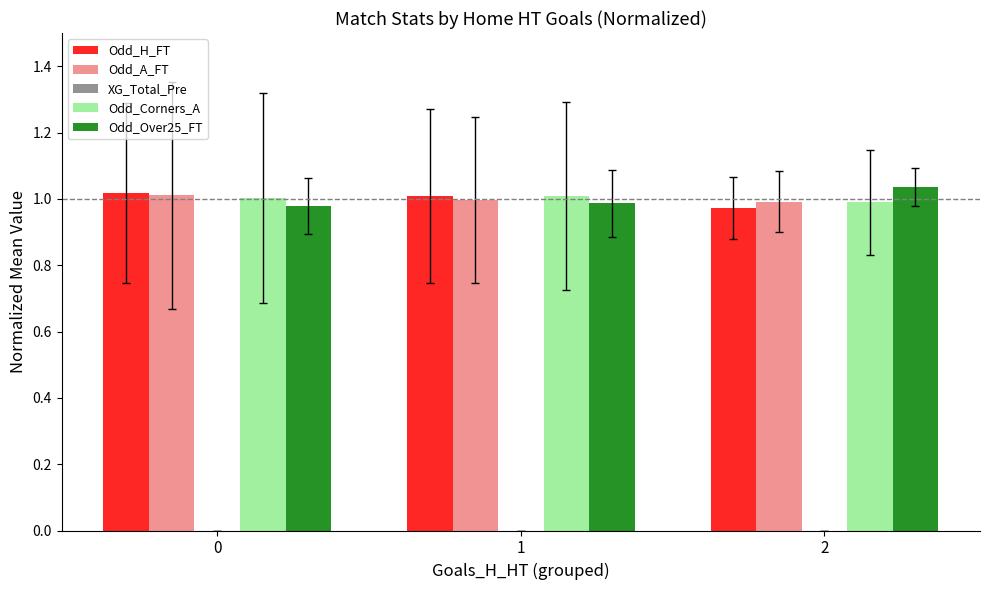

How many bars are there in each group?

4